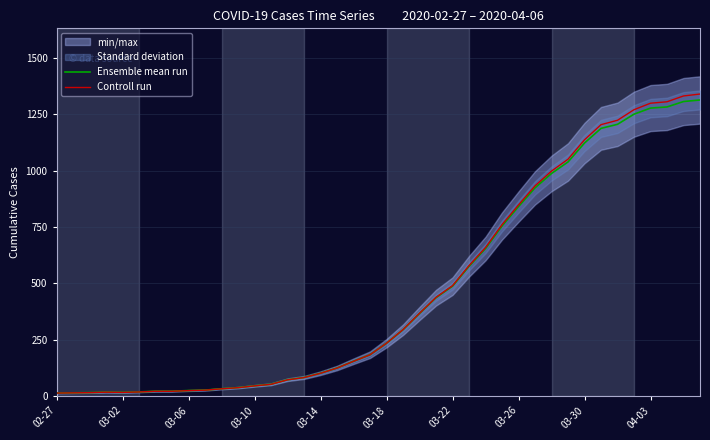

What is the maximum value for Controll run?

1339.3